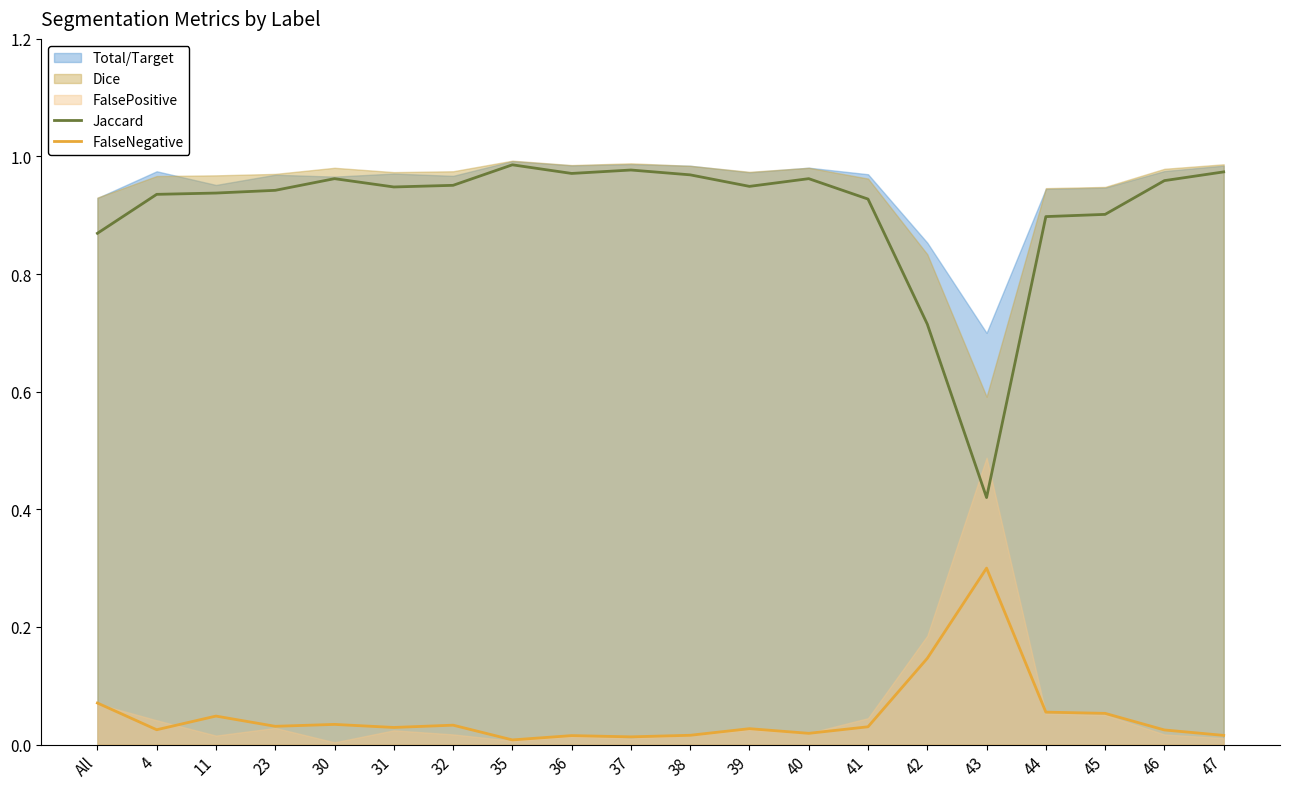

What is the difference between the maximum and minimum values in the Jaccard series?

0.6